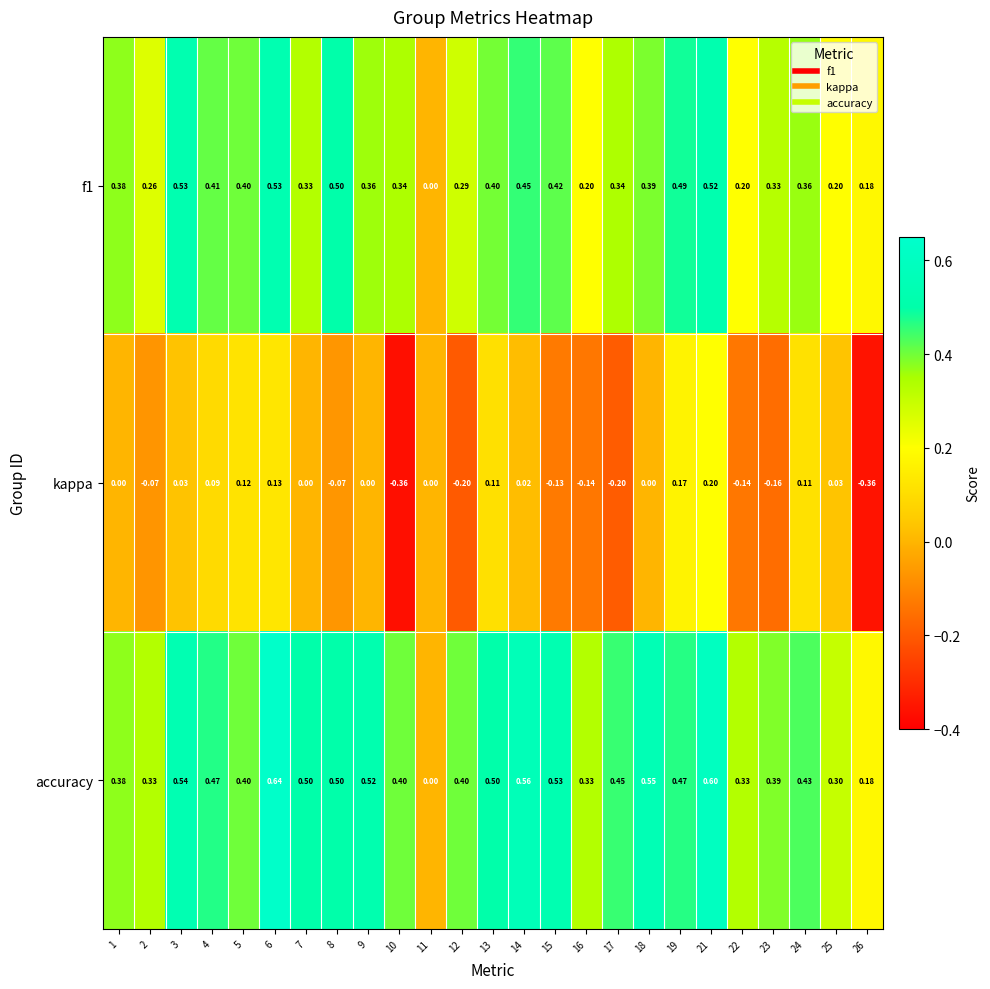

Is the value of accuracy at 3 greater than the value of f1 at 3?

Yes